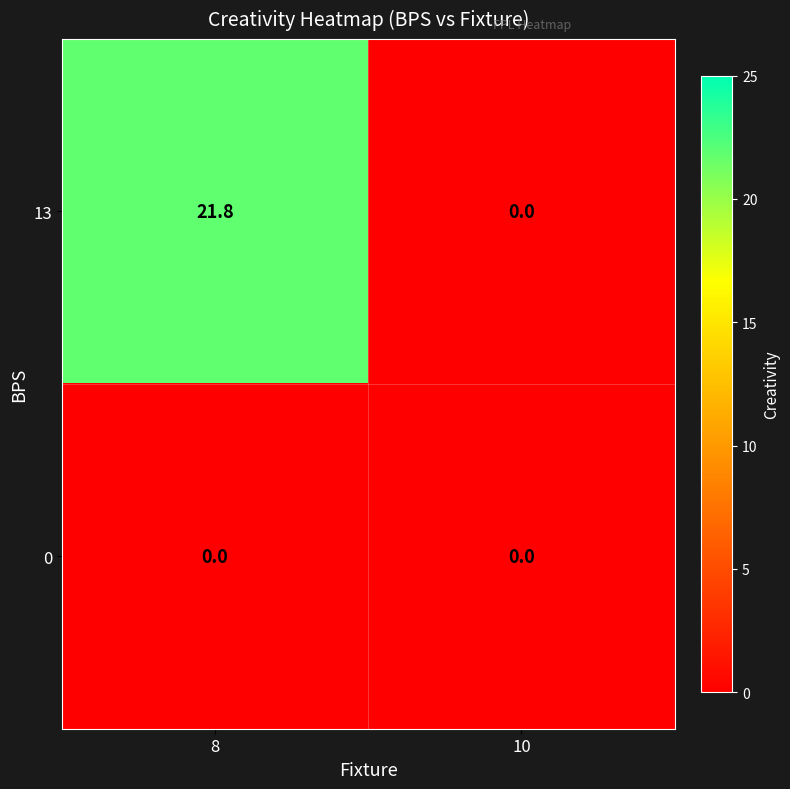

Rank the series by their maximum value, from highest to lowest.

13, 0